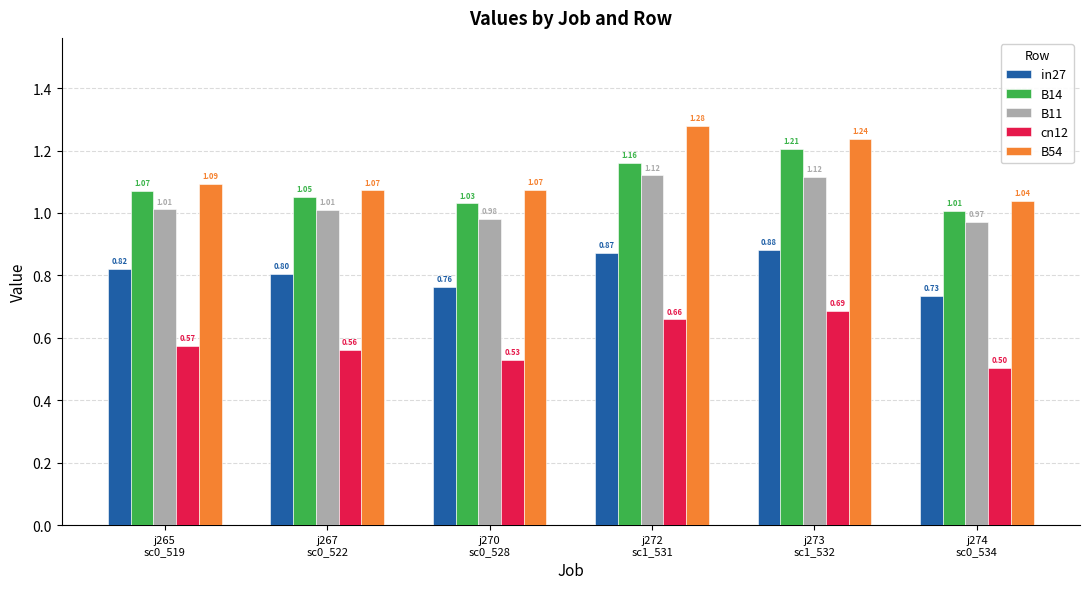

At how many categories does at least one series exceed 1?

6